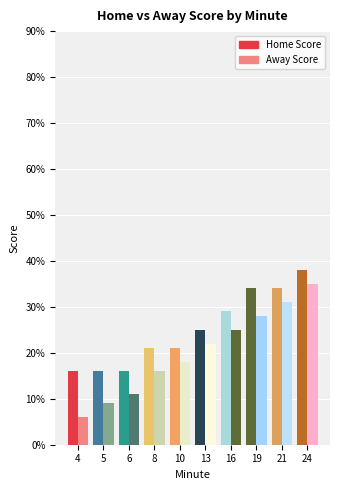

Is the value of Home Score at 21 greater than the value of Away Score at 19?

Yes